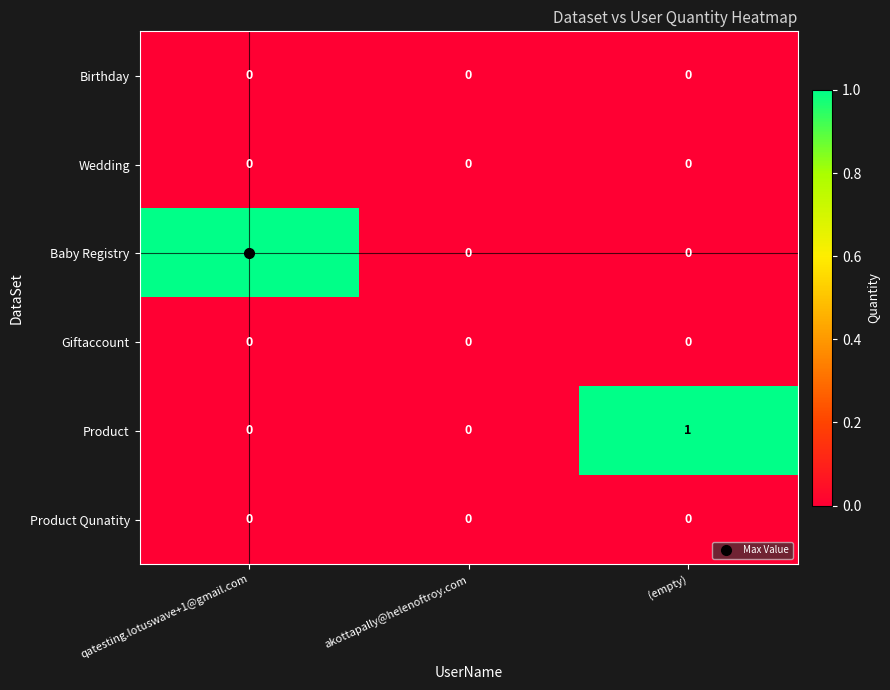

Is the value of Giftaccount at qatesting.lotuswave+1@gmail.com greater than the value of Product at (empty)?

No